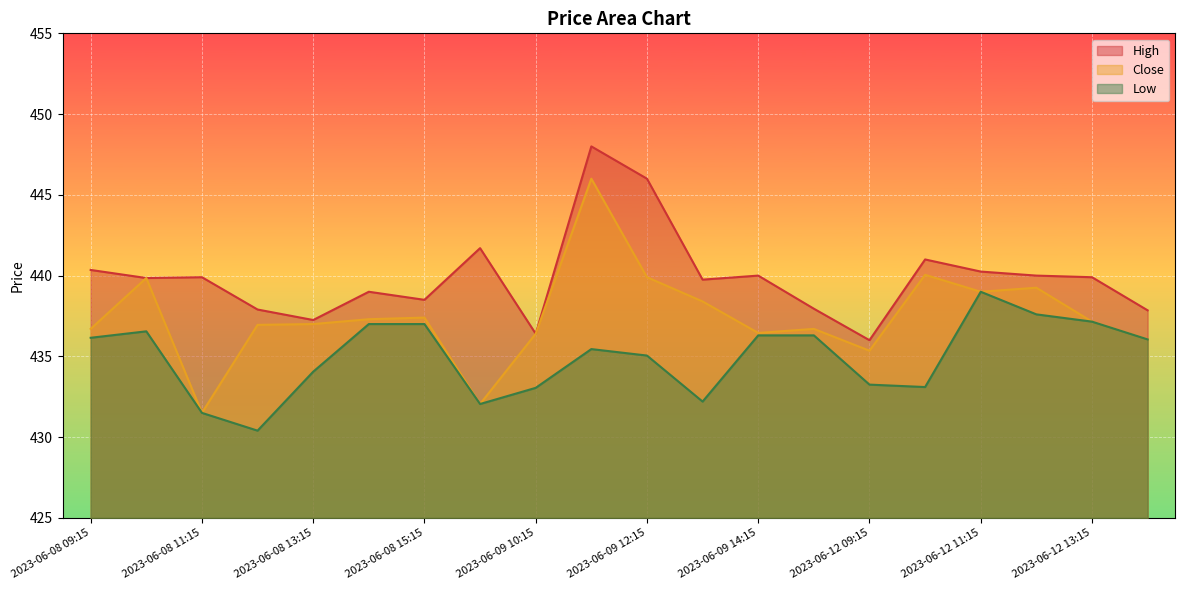

How many interior local peaks does the Low series have?

3